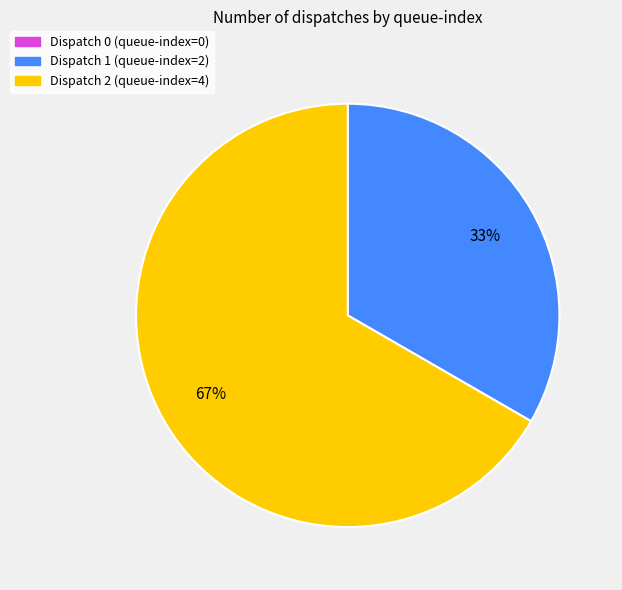

To the nearest percent, what portion does Dispatch 2 (queue-index=4) represent?

67%